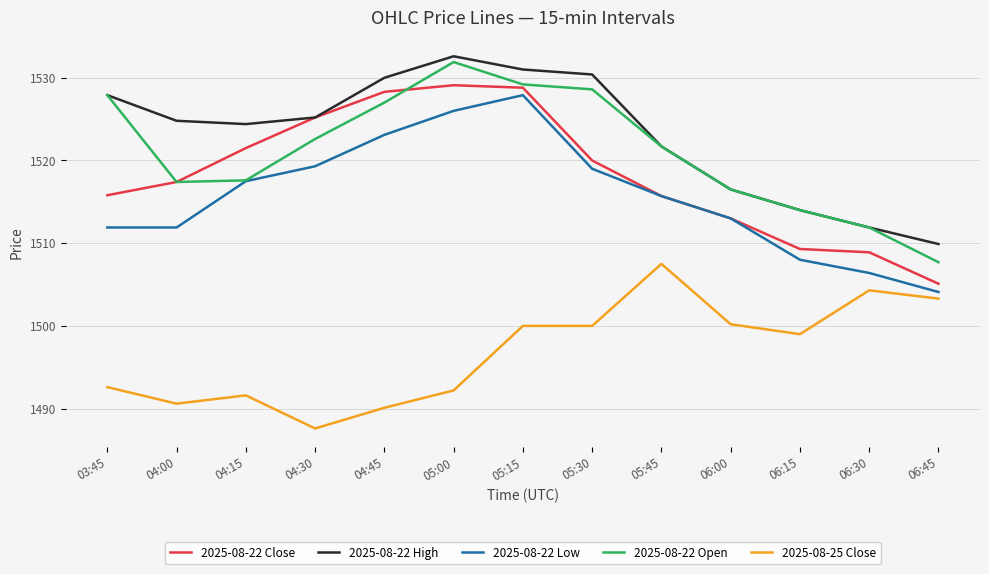

True or false: 2025-08-25 Close and 2025-08-22 High cross at least once.

False